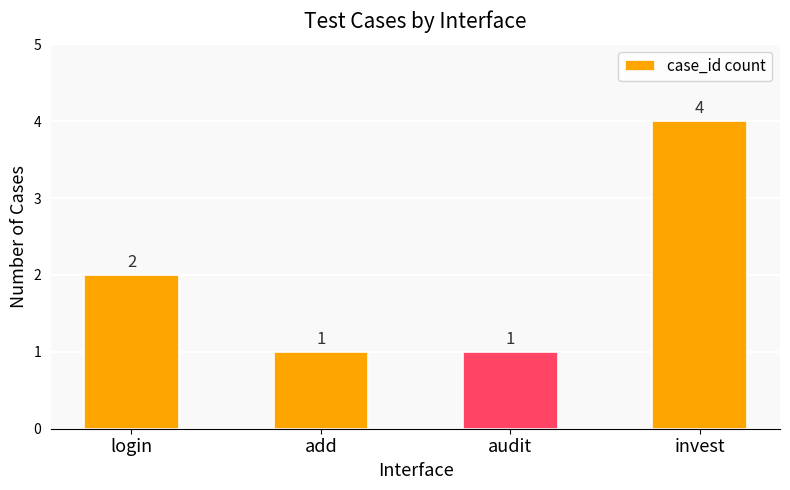

At which category does the chart reach its peak across all series?

invest